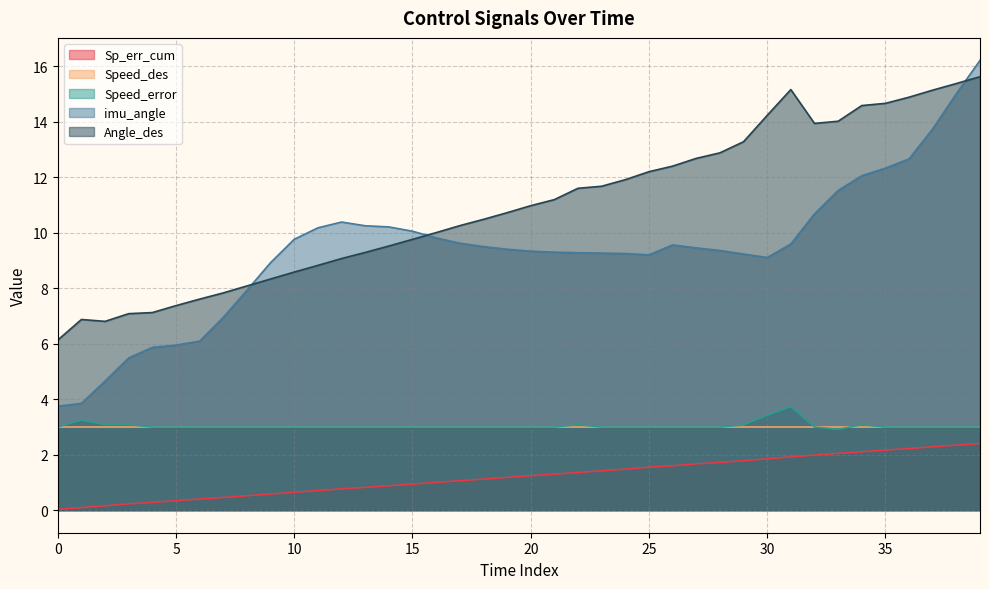

True or false: Sp_err_cum and Speed_des intersect in this chart.

False